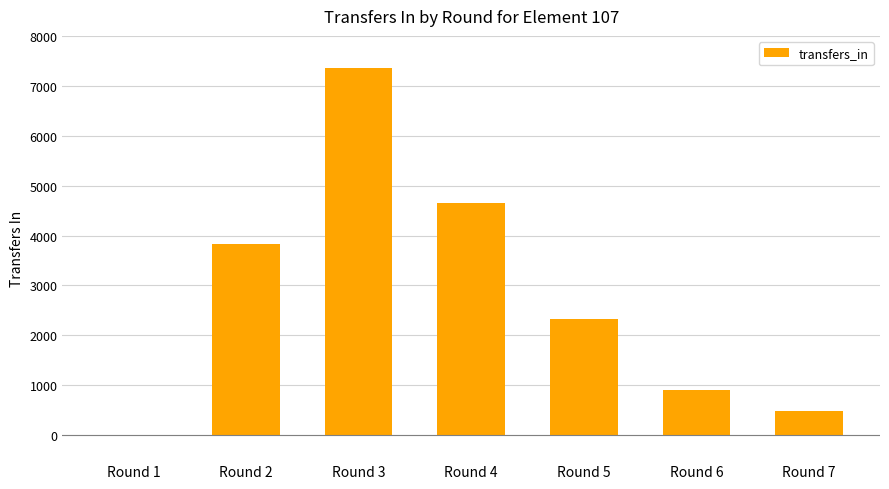

How many series are shown in this chart?

1